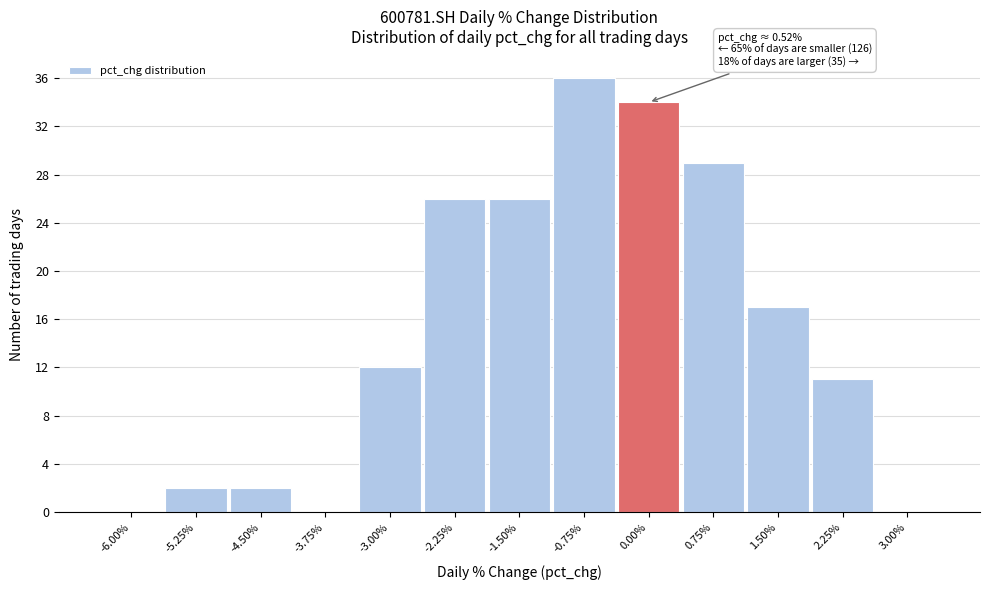

Reading right to left, transcribe all the data shown in this chart.

3.00%=0	2.25%=11	1.50%=17	0.75%=29	0.00%=34	-0.75%=36	-1.50%=26	-2.25%=26	-3.00%=12	-3.75%=0	-4.50%=2	-5.25%=2	-6.00%=0